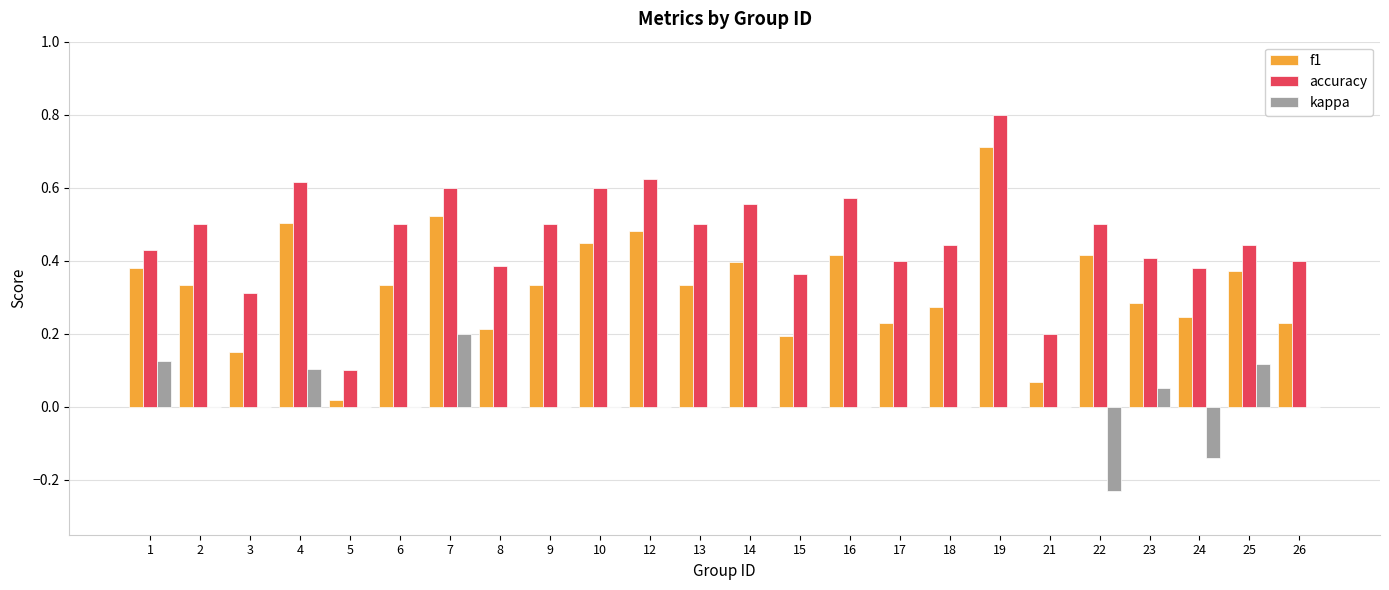

The f1 series shows 0.3 at 13. True or false?

True